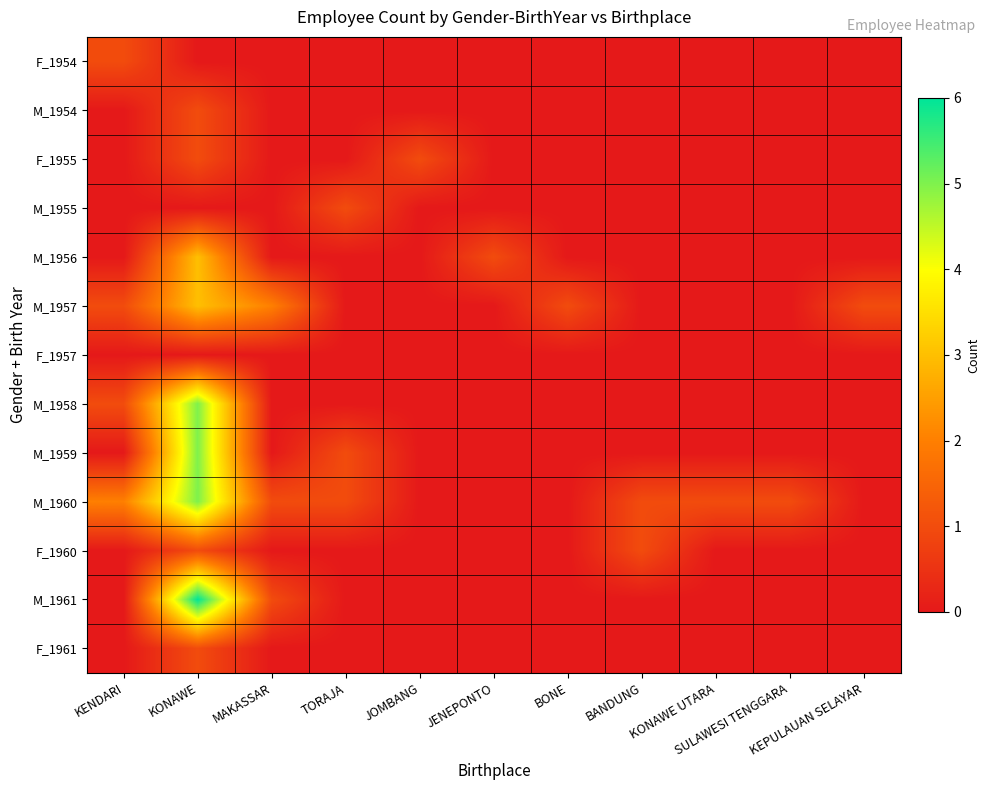

Reading left to right, what are all the values shown in this chart?

F_1954: KENDARI=1	KONAWE=0	MAKASSAR=0	TORAJA=0	JOMBANG=0	JENEPONTO=0	BONE=0	BANDUNG=0	KONAWE UTARA=0	SULAWESI TENGGARA=0	KEPULAUAN SELAYAR=0
M_1954: KENDARI=0	KONAWE=1	MAKASSAR=0	TORAJA=0	JOMBANG=0	JENEPONTO=0	BONE=0	BANDUNG=0	KONAWE UTARA=0	SULAWESI TENGGARA=0	KEPULAUAN SELAYAR=0
F_1955: KENDARI=0	KONAWE=1	MAKASSAR=0	TORAJA=0	JOMBANG=1	JENEPONTO=0	BONE=0	BANDUNG=0	KONAWE UTARA=0	SULAWESI TENGGARA=0	KEPULAUAN SELAYAR=0
M_1955: KENDARI=0	KONAWE=0	MAKASSAR=0	TORAJA=1	JOMBANG=0	JENEPONTO=0	BONE=0	BANDUNG=0	KONAWE UTARA=0	SULAWESI TENGGARA=0	KEPULAUAN SELAYAR=0
M_1956: KENDARI=0	KONAWE=3	MAKASSAR=0	TORAJA=0	JOMBANG=0	JENEPONTO=1	BONE=0	BANDUNG=0	KONAWE UTARA=0	SULAWESI TENGGARA=0	KEPULAUAN SELAYAR=0
M_1957: KENDARI=1	KONAWE=3	MAKASSAR=2	TORAJA=0	JOMBANG=0	JENEPONTO=0	BONE=1	BANDUNG=0	KONAWE UTARA=0	SULAWESI TENGGARA=0	KEPULAUAN SELAYAR=1
F_1957: KENDARI=0	KONAWE=0	MAKASSAR=0	TORAJA=0	JOMBANG=0	JENEPONTO=0	BONE=0	BANDUNG=0	KONAWE UTARA=0	SULAWESI TENGGARA=0	KEPULAUAN SELAYAR=0
M_1958: KENDARI=1	KONAWE=5	MAKASSAR=0	TORAJA=0	JOMBANG=0	JENEPONTO=0	BONE=0	BANDUNG=0	KONAWE UTARA=0	SULAWESI TENGGARA=0	KEPULAUAN SELAYAR=0
M_1959: KENDARI=0	KONAWE=5	MAKASSAR=0	TORAJA=1	JOMBANG=0	JENEPONTO=0	BONE=0	BANDUNG=0	KONAWE UTARA=0	SULAWESI TENGGARA=0	KEPULAUAN SELAYAR=0
M_1960: KENDARI=2	KONAWE=5	MAKASSAR=1	TORAJA=1	JOMBANG=0	JENEPONTO=0	BONE=0	BANDUNG=1	KONAWE UTARA=1	SULAWESI TENGGARA=1	KEPULAUAN SELAYAR=0
F_1960: KENDARI=0	KONAWE=1	MAKASSAR=0	TORAJA=0	JOMBANG=0	JENEPONTO=0	BONE=0	BANDUNG=1	KONAWE UTARA=0	SULAWESI TENGGARA=0	KEPULAUAN SELAYAR=0
M_1961: KENDARI=0	KONAWE=6	MAKASSAR=1	TORAJA=0	JOMBANG=0	JENEPONTO=0	BONE=0	BANDUNG=0	KONAWE UTARA=0	SULAWESI TENGGARA=0	KEPULAUAN SELAYAR=0
F_1961: KENDARI=0	KONAWE=1	MAKASSAR=0	TORAJA=0	JOMBANG=0	JENEPONTO=0	BONE=0	BANDUNG=0	KONAWE UTARA=0	SULAWESI TENGGARA=0	KEPULAUAN SELAYAR=0